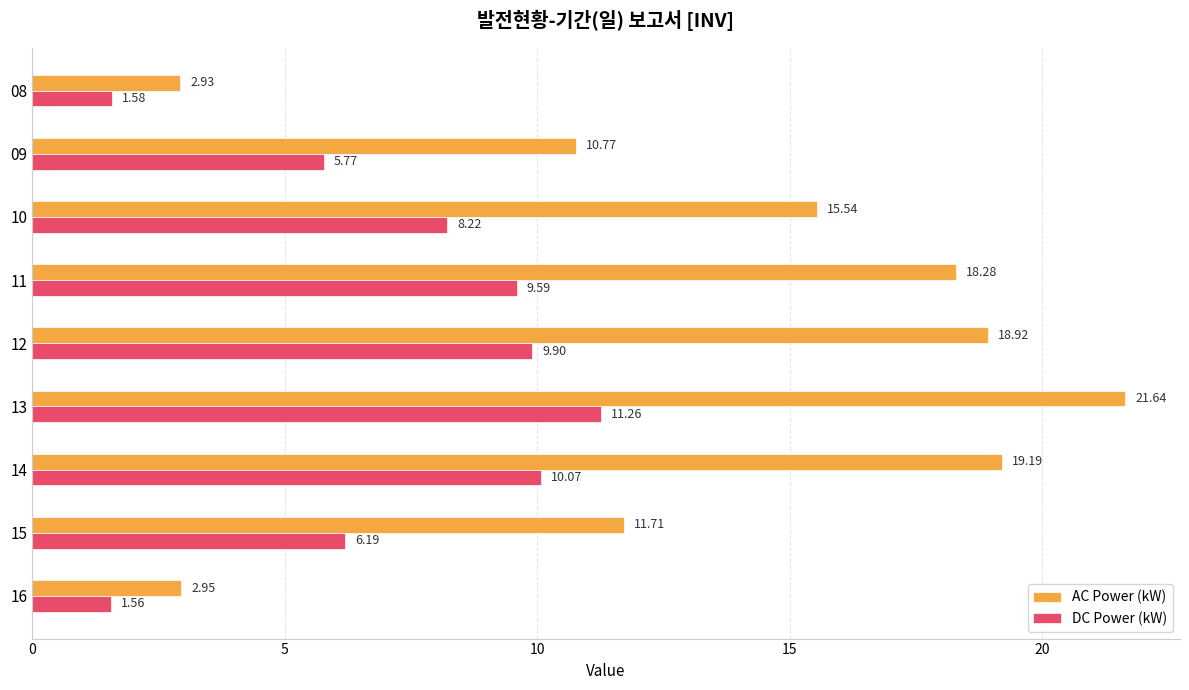

What is the sum of all AC Power (kW) values?

121.9